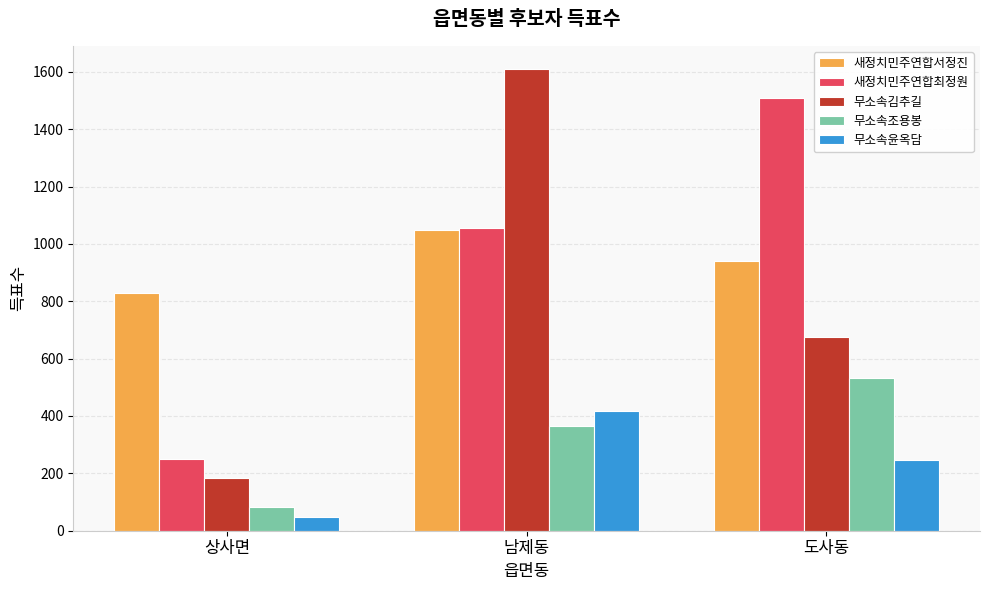

Where is 새정치민주연합서정진 nearest to the value 938?

도사동